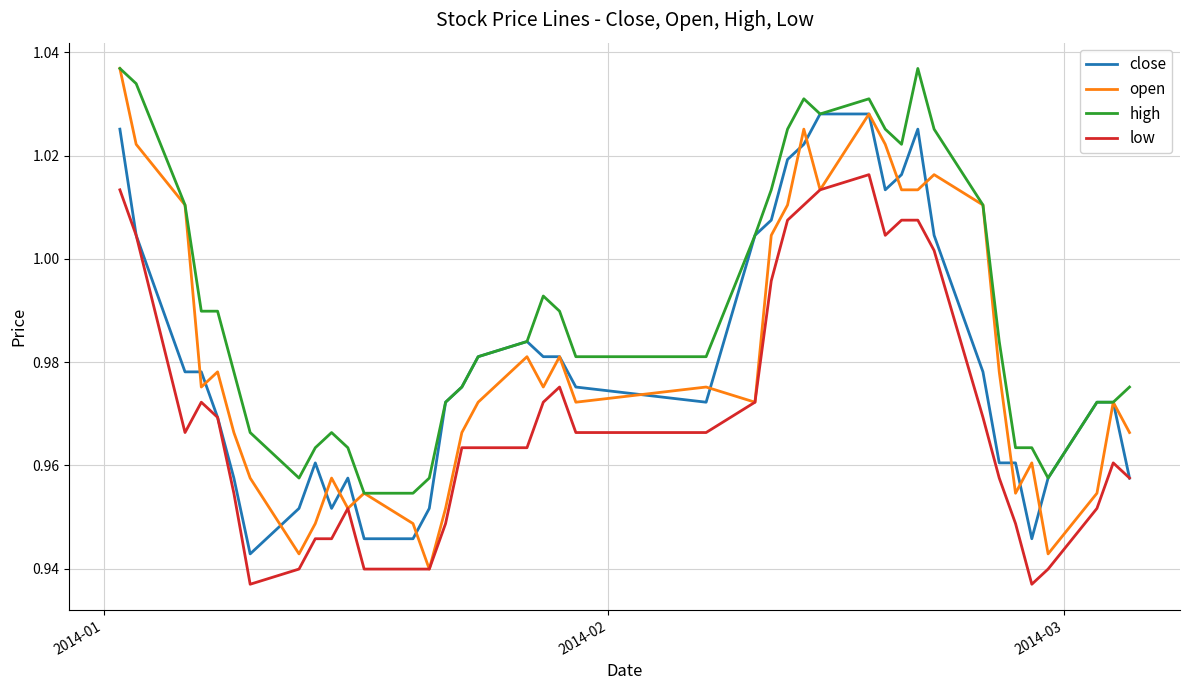

Which series has the largest range (max minus min)?

open